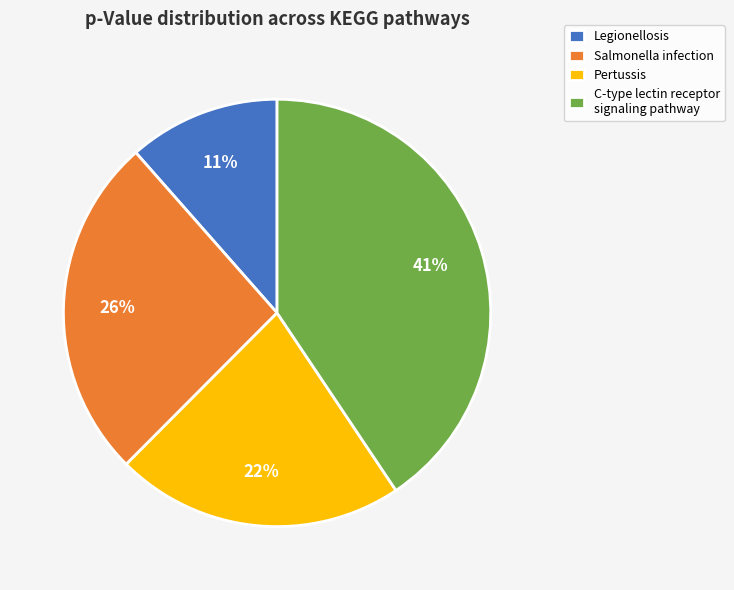

To the nearest percent, what percentage of the pie is Legionellosis?

11%